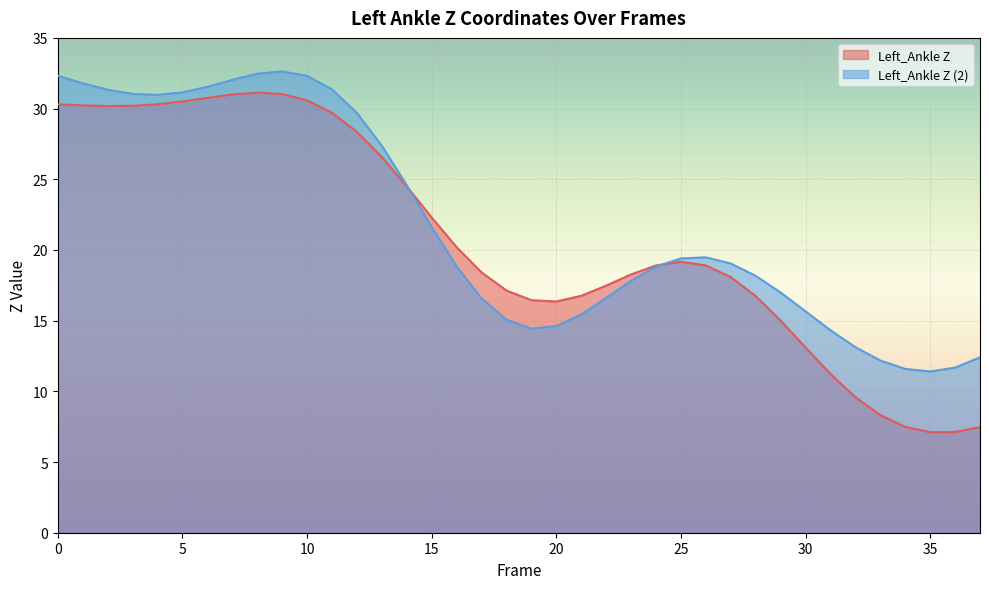

What is the value of the Left_Ankle Z point at the 8th from the left?

31.0